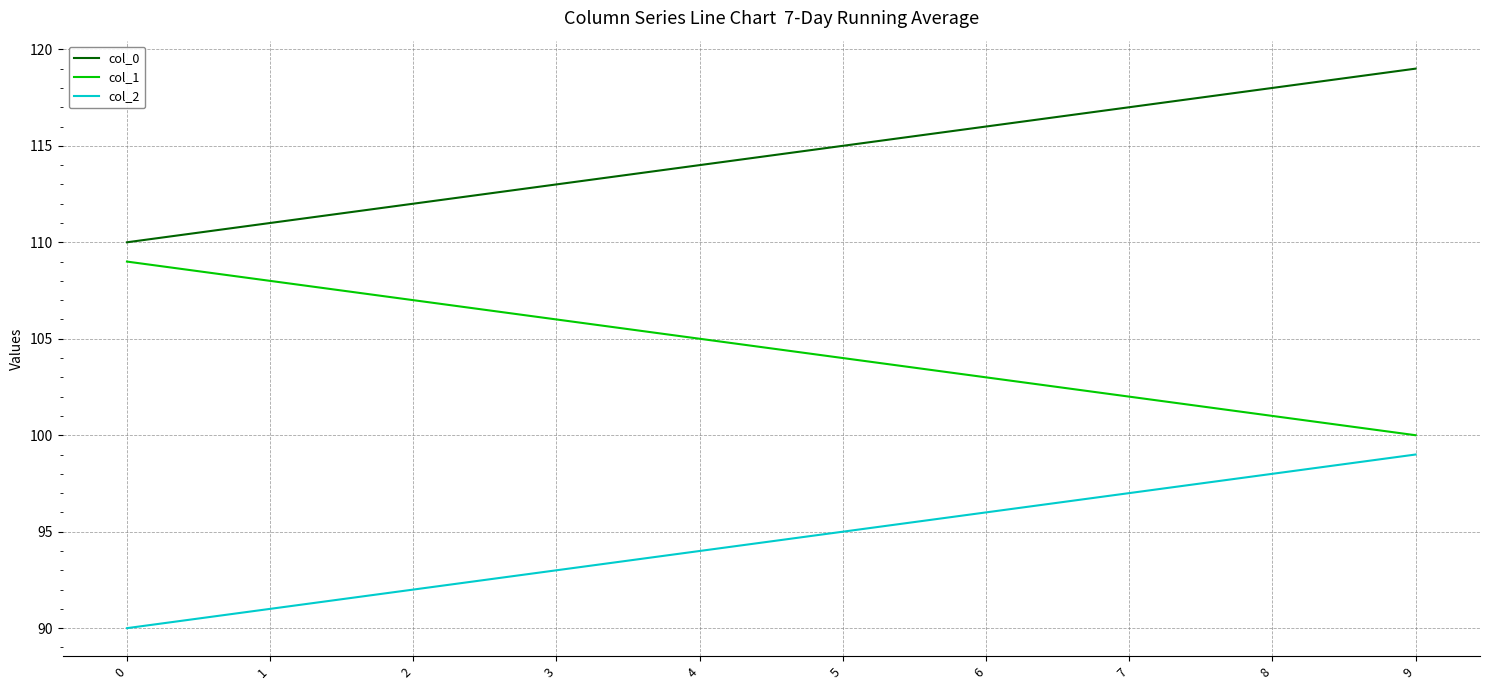

What are all the series names shown in the legend?

col_0, col_1, col_2